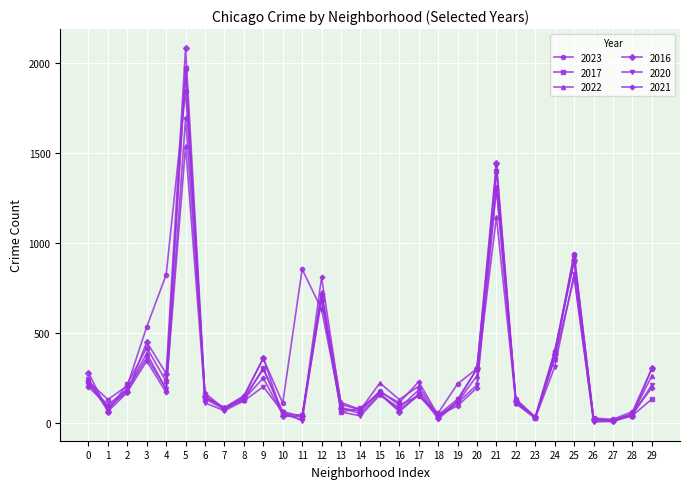

Which series has the largest range (max minus min)?

2016